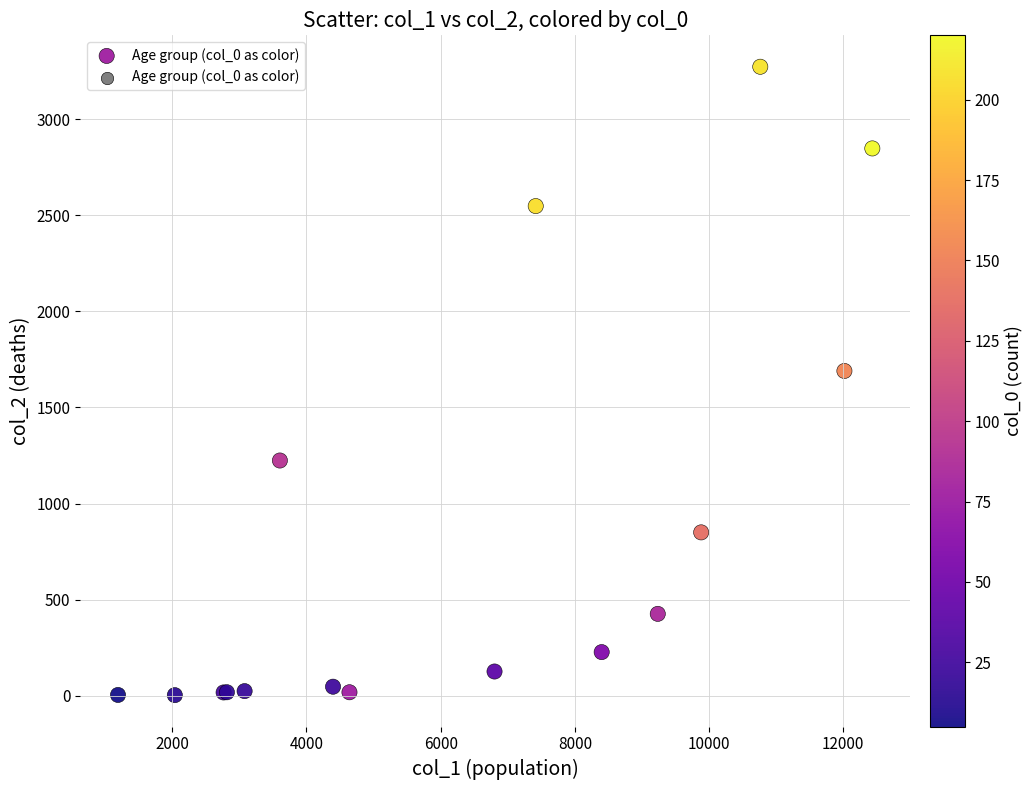

What Y value in the scatter plot is closest to 1638?

1690